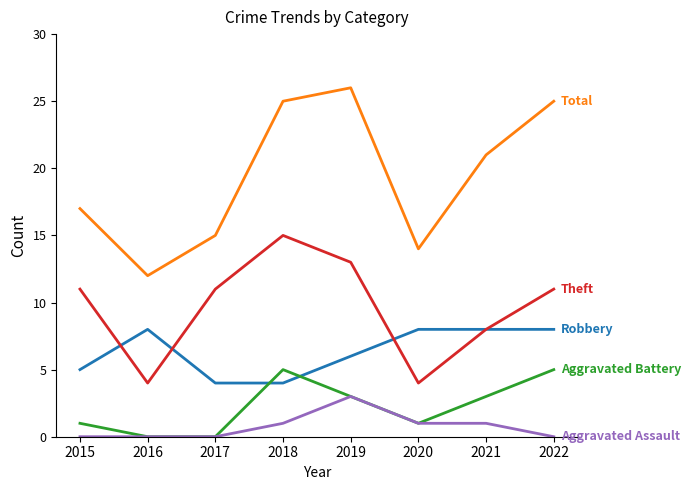

What is the maximum value shown in the chart?

26